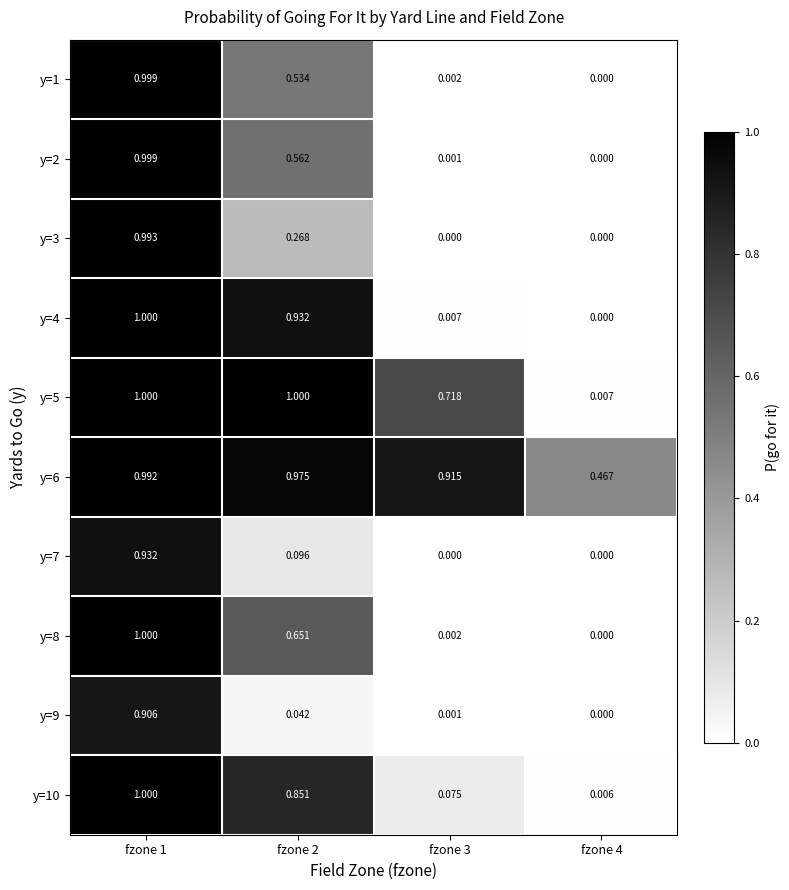

Is the value of y=2 at fzone 2 greater than the value of y=3 at fzone 2?

Yes